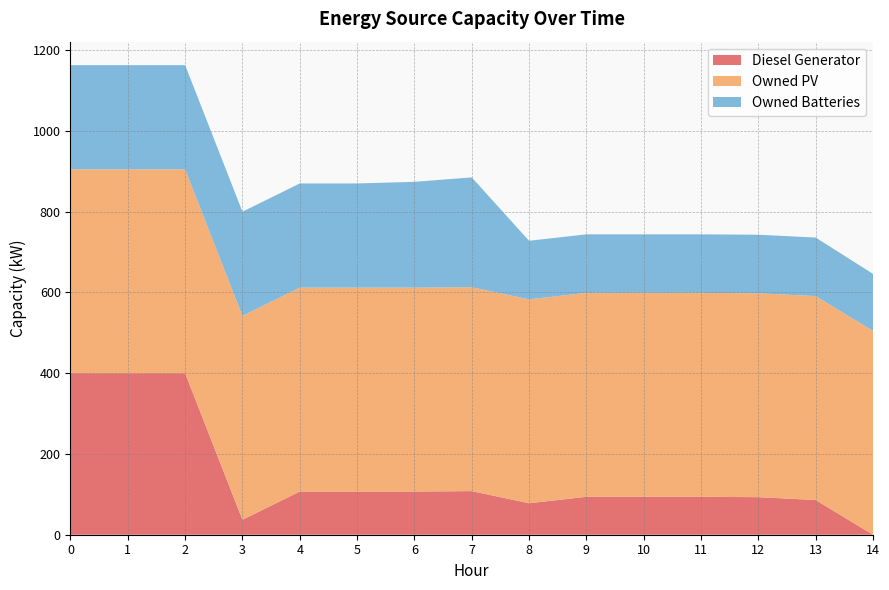

Reading left to right, extract all data points from this chart.

Diesel Generator: 0=400	1=400	2=400	3=37	4=107	5=107	6=107	7=108	8=78	9=94	10=94	11=94	12=93	13=86	14=0
Owned PV: 0=505	1=505	2=505	3=505	4=505	5=505	6=505	7=505	8=505	9=505	10=505	11=505	12=505	13=505	14=505
Owned Batteries: 0=258	1=258	2=258	3=258	4=258	5=258	6=262	7=272	8=145	9=145	10=145	11=145	12=145	13=145	14=141